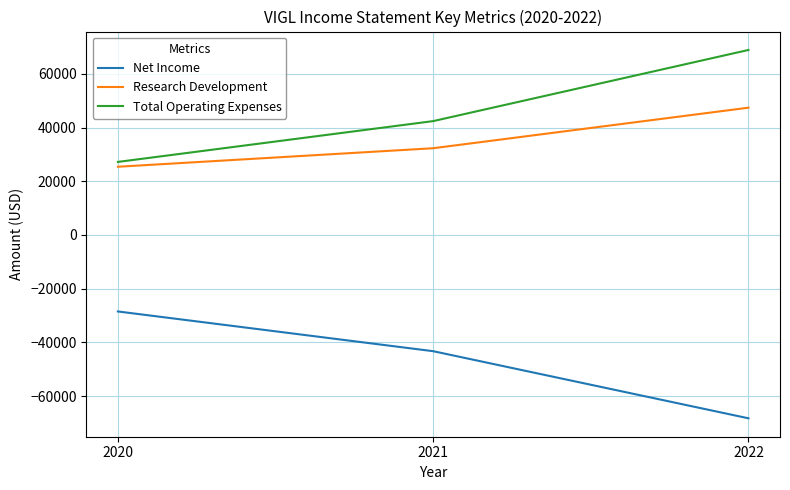

Reading left to right, extract all data points from this chart.

Net Income: -28500	-43300	-68300
Research Development: 25400	32300	47400
Total Operating Expenses: 27200	42400	68900